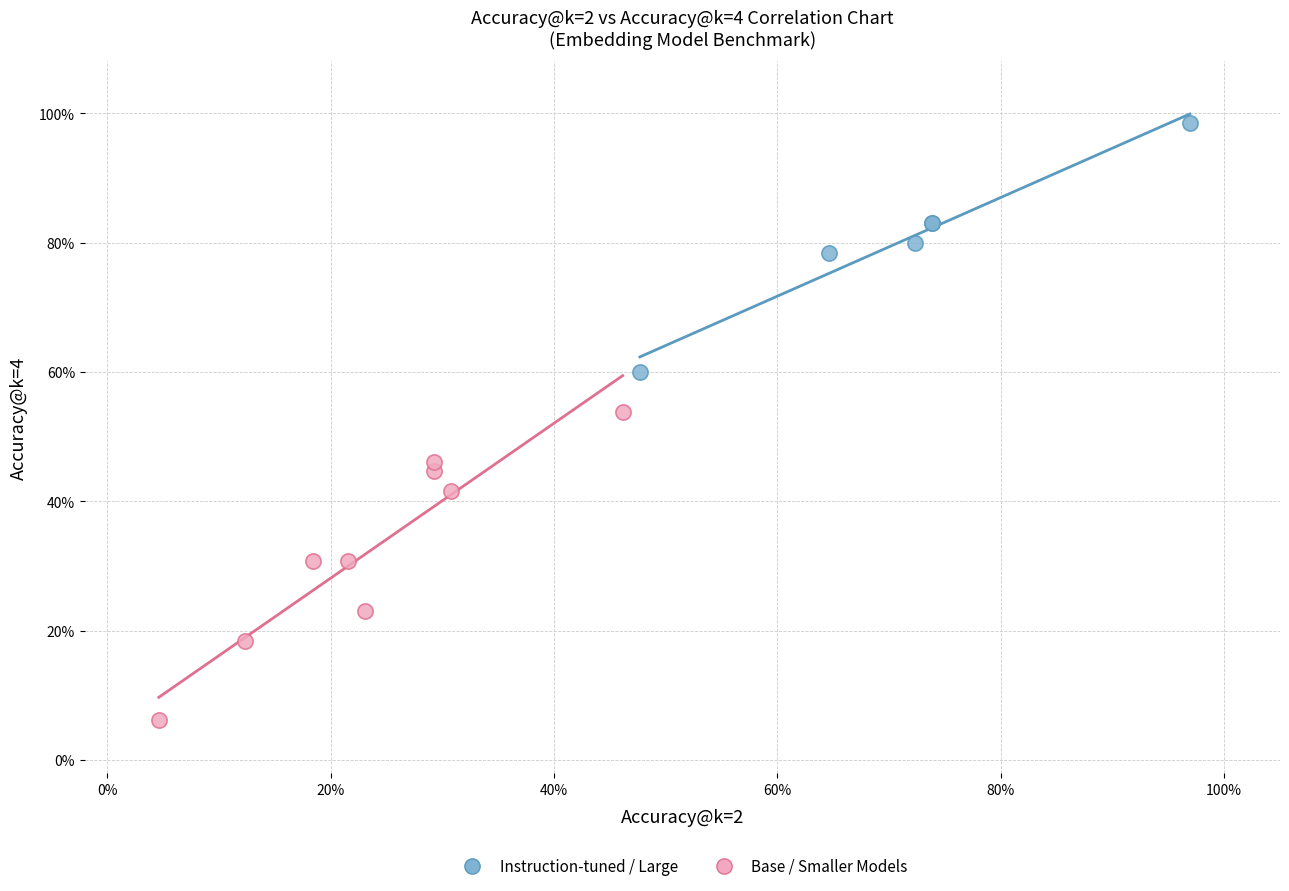

What are all the series names shown in the legend?

Instruction-tuned / Large, Base / Smaller Models